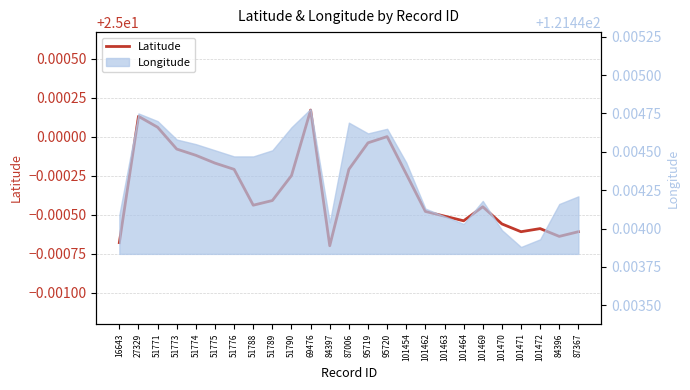

List the labels in order of value, largest first.

69476, 27329, 51771, 95720, 95719, 51773, 51774, 51775, 51776, 87006, 101454, 51790, 51789, 51788, 101469, 101462, 101463, 101464, 101470, 101472, 101471, 87367, 84396, 16643, 84397